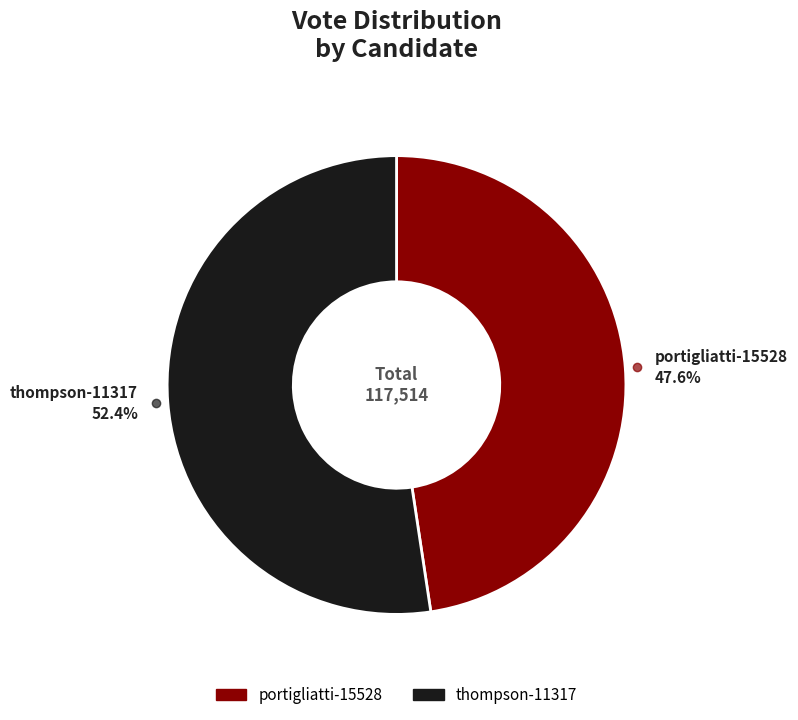

Is there any slice that represents more than half of the pie?

Yes